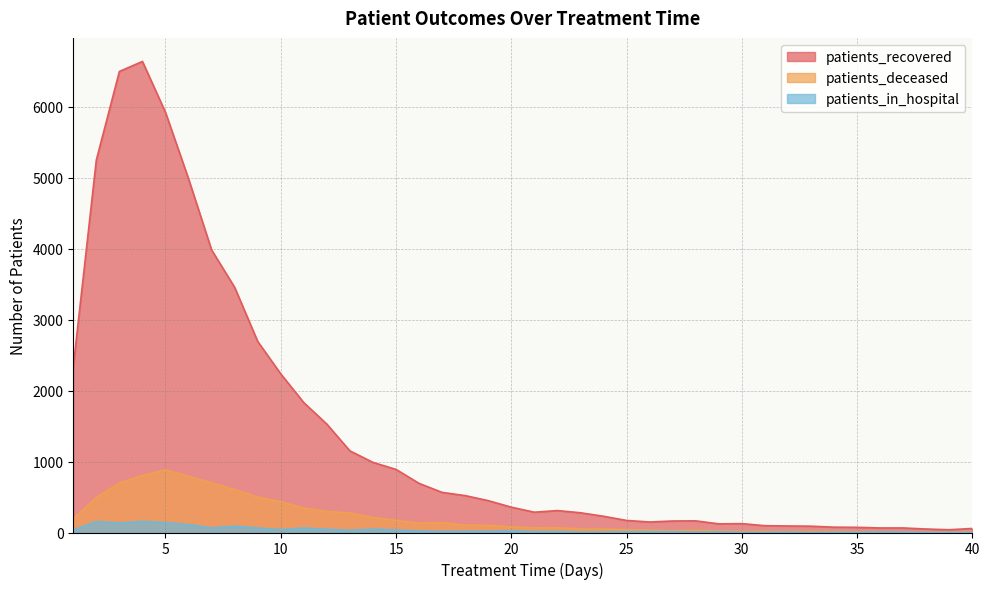

At which category is the sum across all series the highest?

4